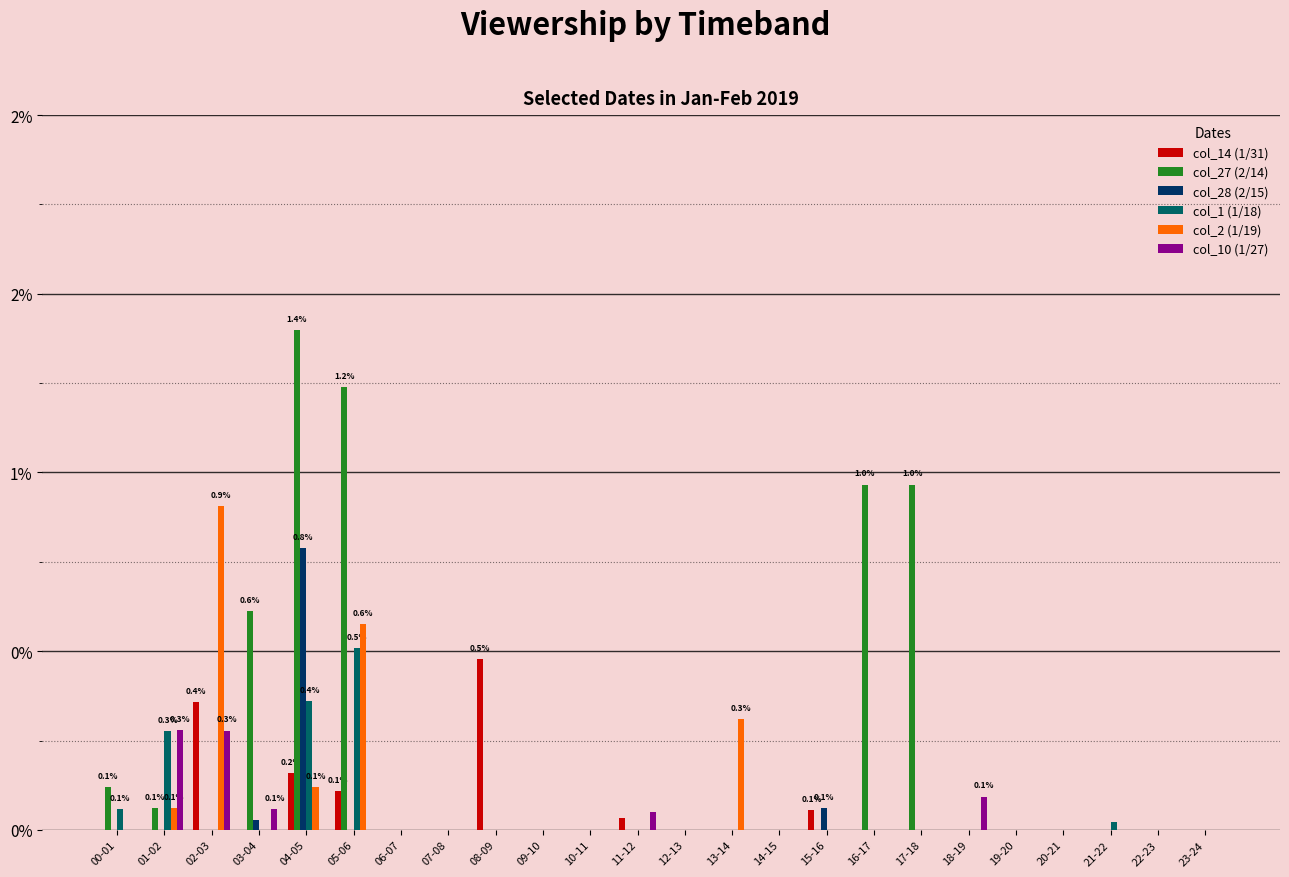

What are all the series names shown in the legend?

col_14 (1/31), col_27 (2/14), col_28 (2/15), col_1 (1/18), col_2 (1/19), col_10 (1/27)